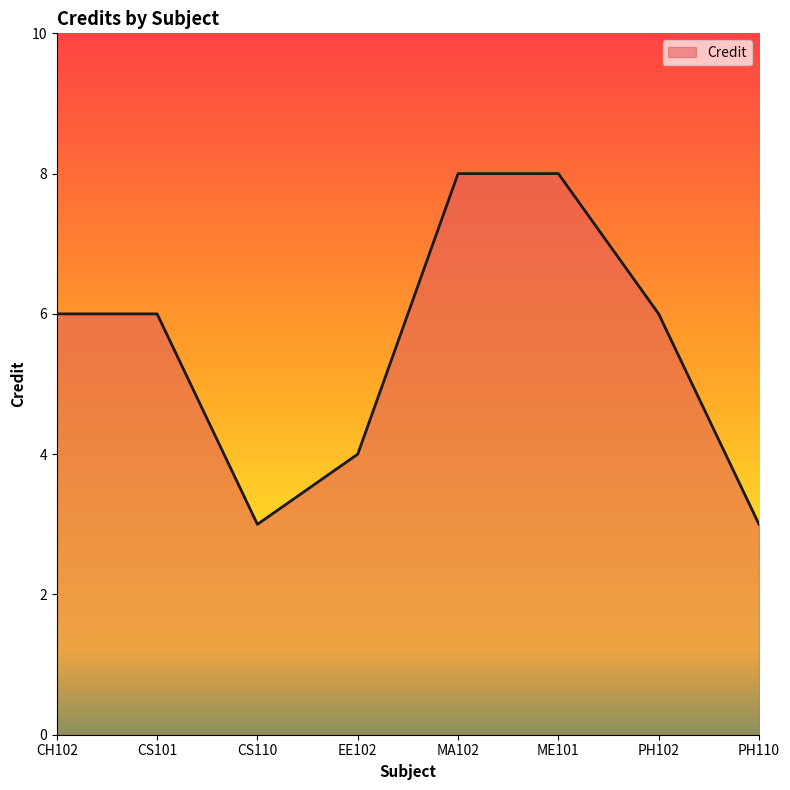

Reading right to left, what are all the values shown in this chart?

PH110=3	PH102=6	ME101=8	MA102=8	EE102=4	CS110=3	CS101=6	CH102=6